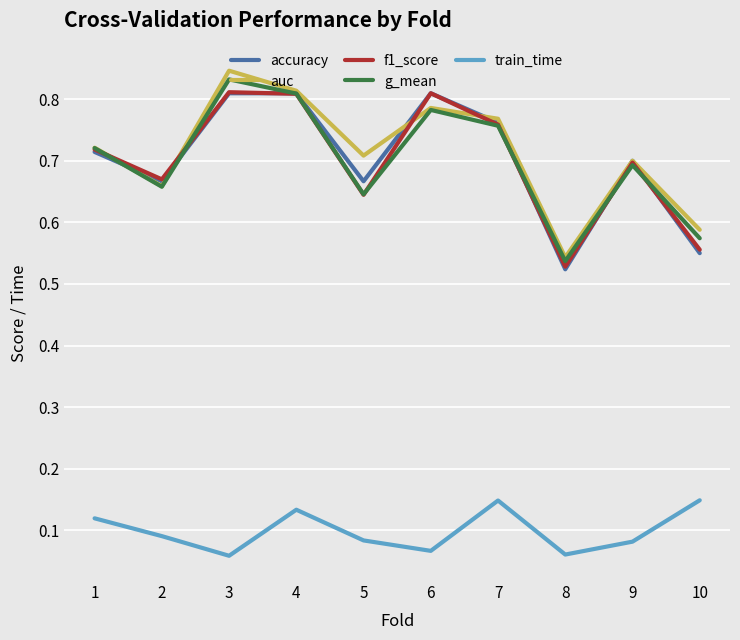

True or false: f1_score has a value of 1.2 at 3.

False